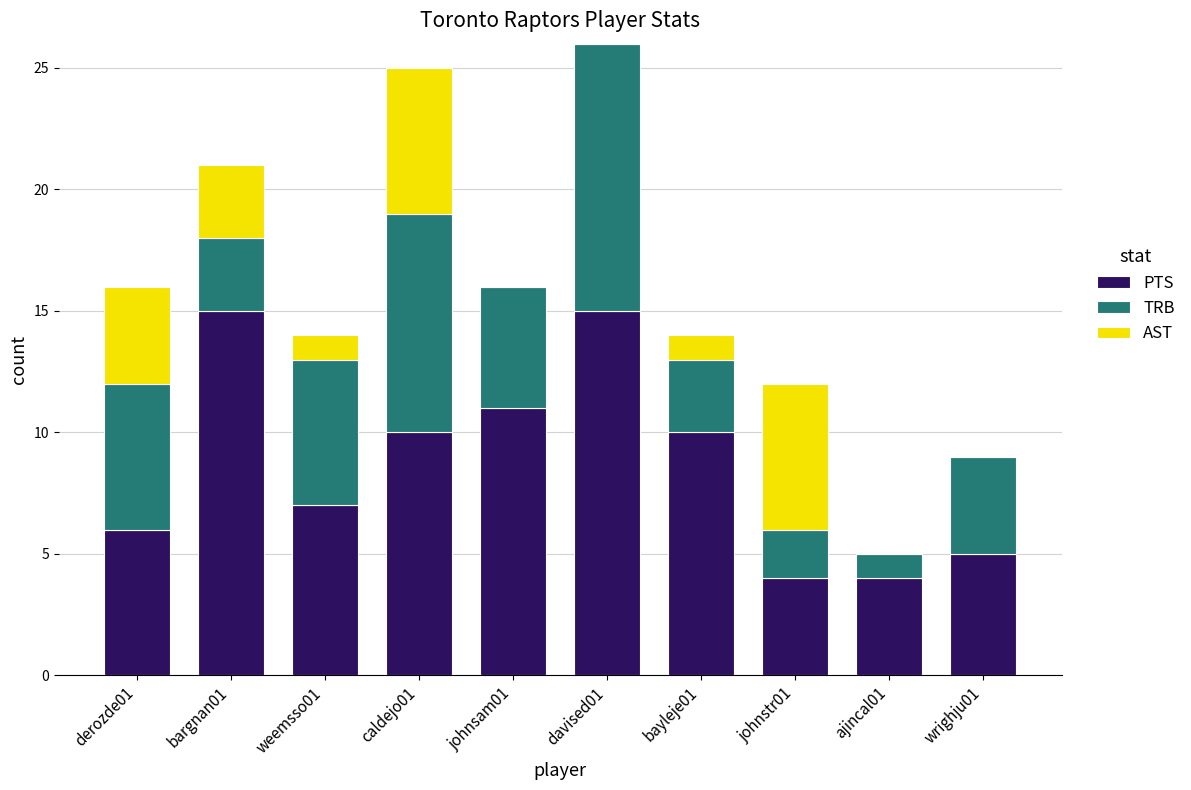

How many series are shown in this chart?

3